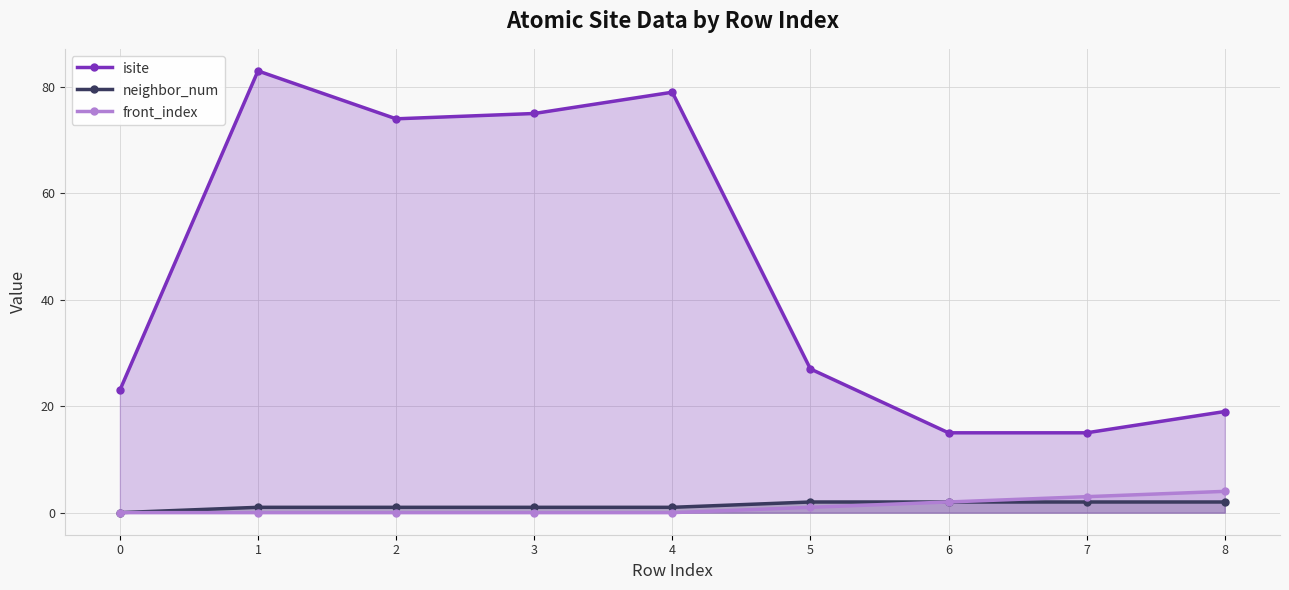

Is the value of front_index at 5 greater than the value of neighbor_num at 7?

No